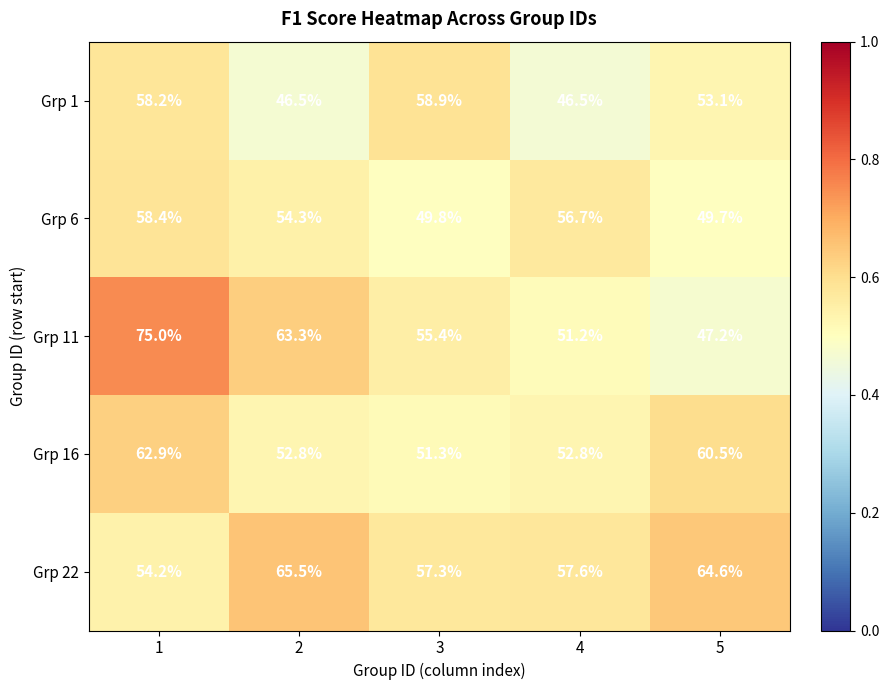

How many distinct data groups are displayed?

5